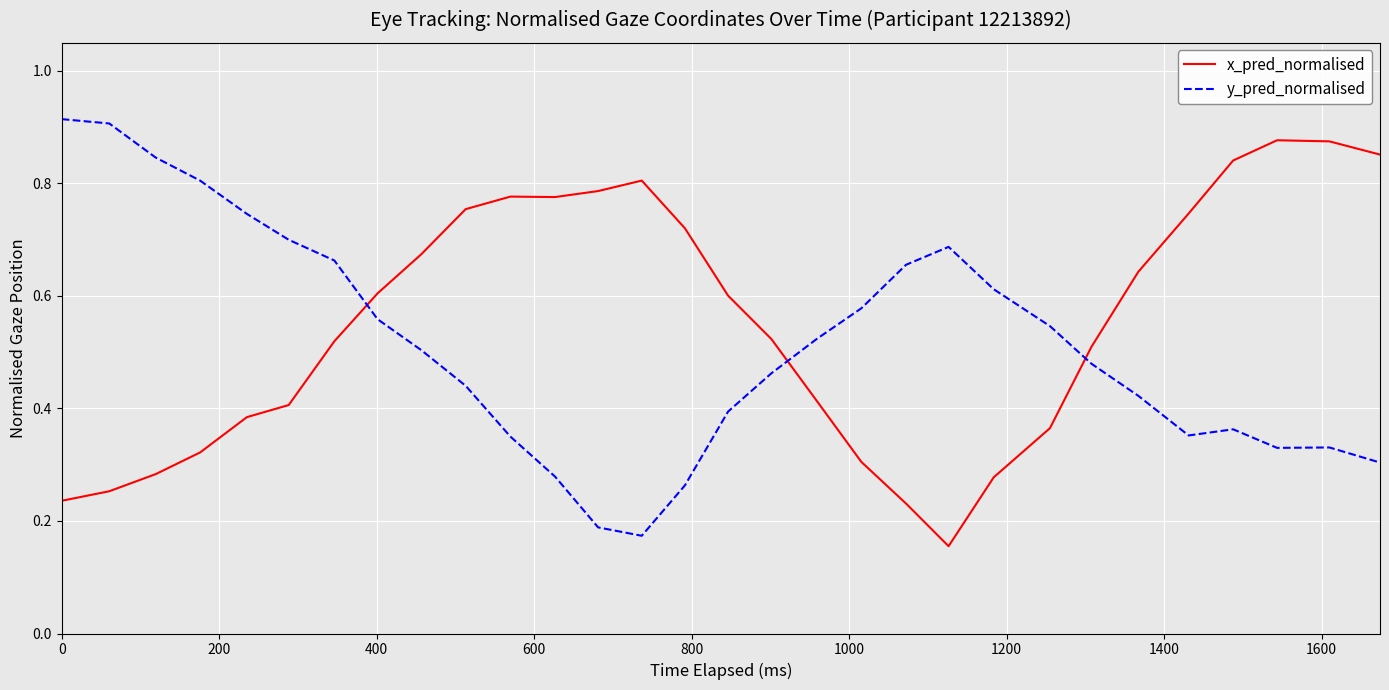

How many times do x_pred_normalised and y_pred_normalised cross each other?

3